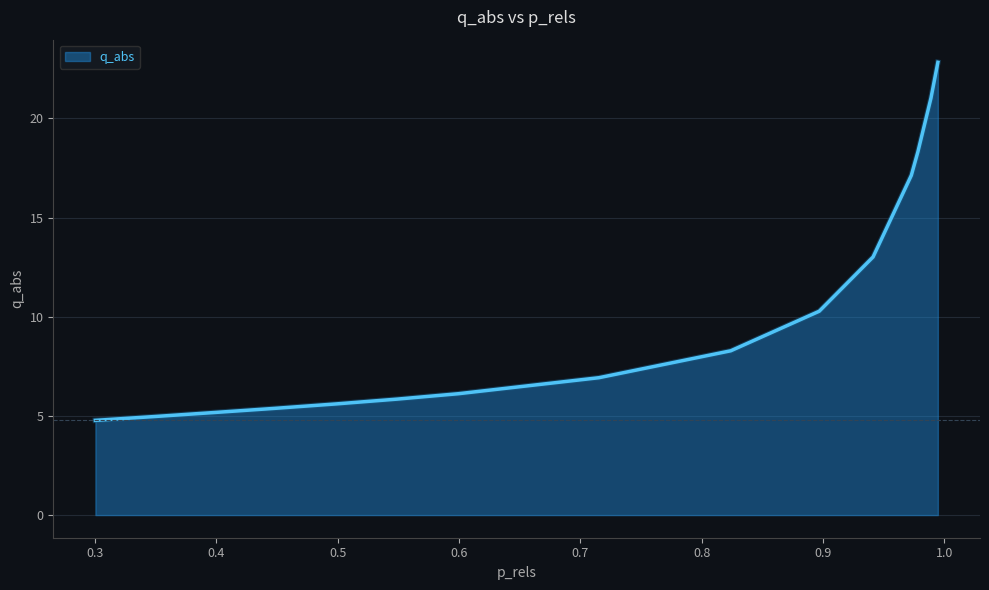

What is the average value?

10.4